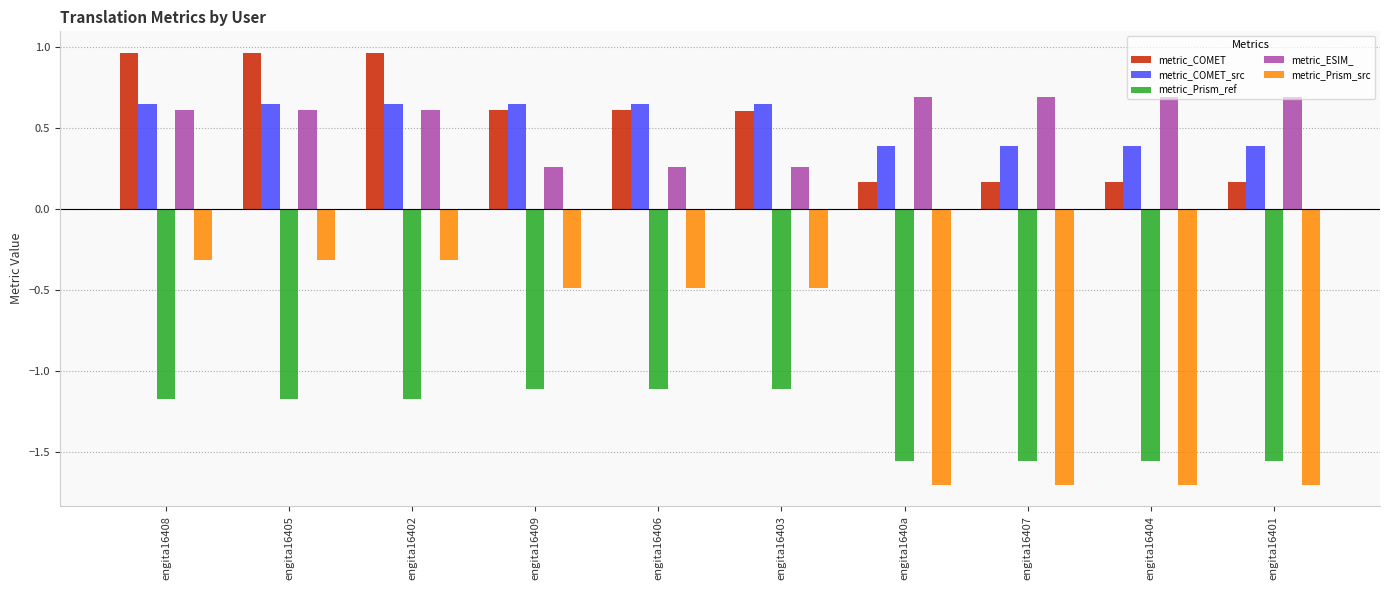

Which series changed the most between engita16402 and engita16406?

metric_ESIM_